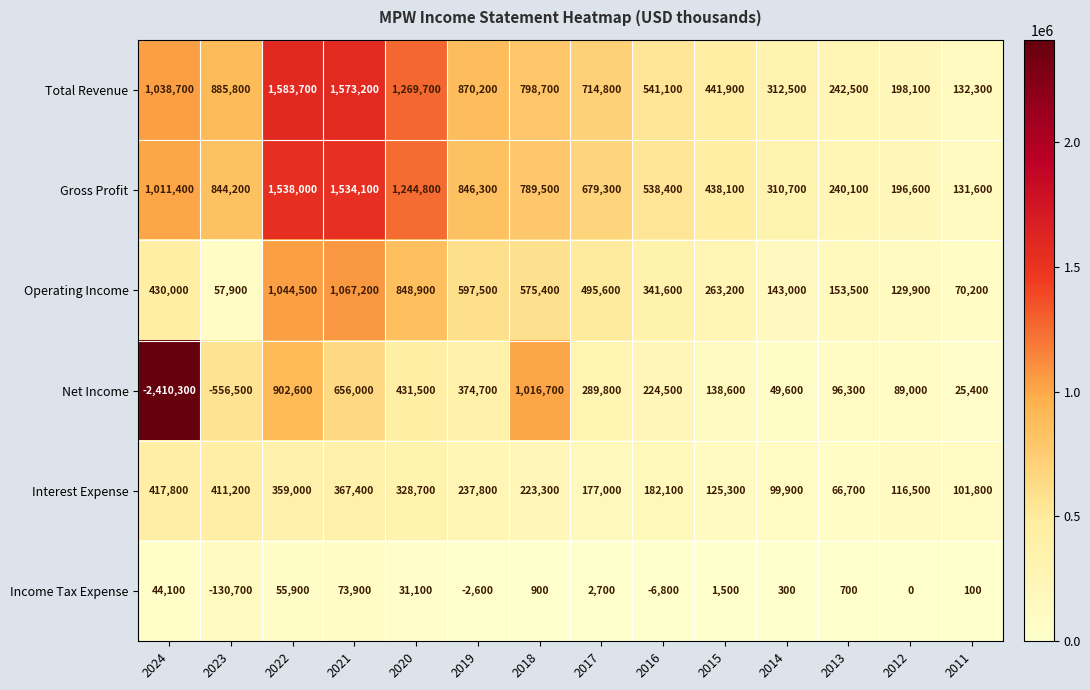

What is the total value across all series at 2015?

1408600